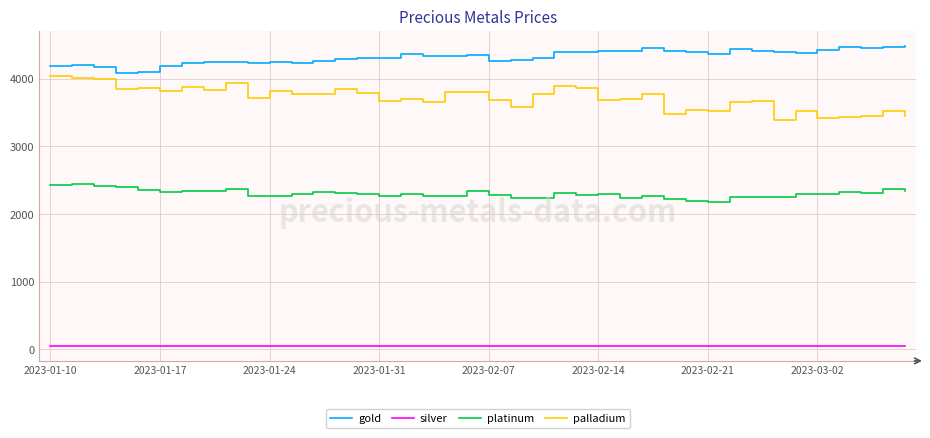

True or false: silver and platinum cross at least once.

False